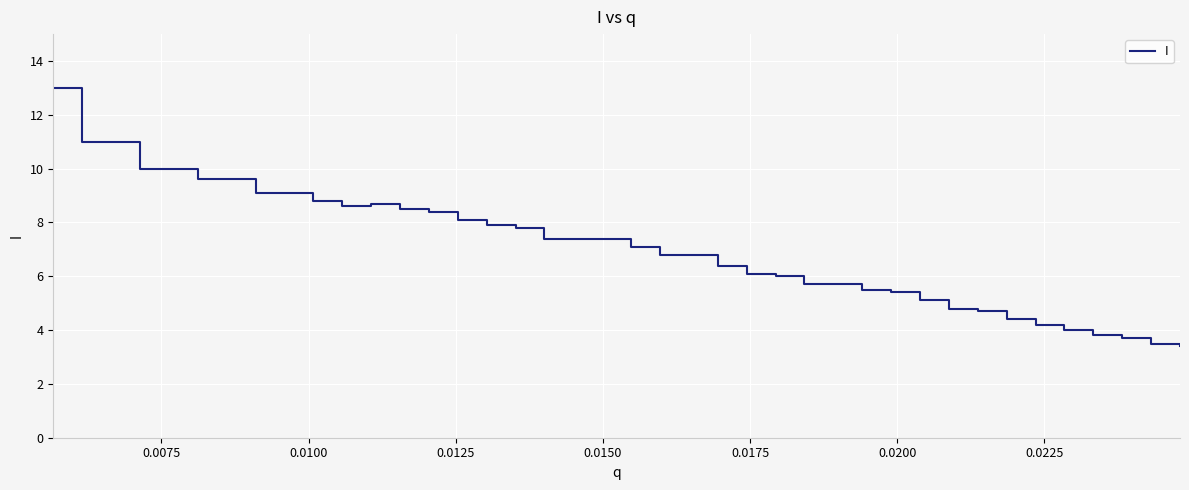

What is the smallest value displayed?

3.4